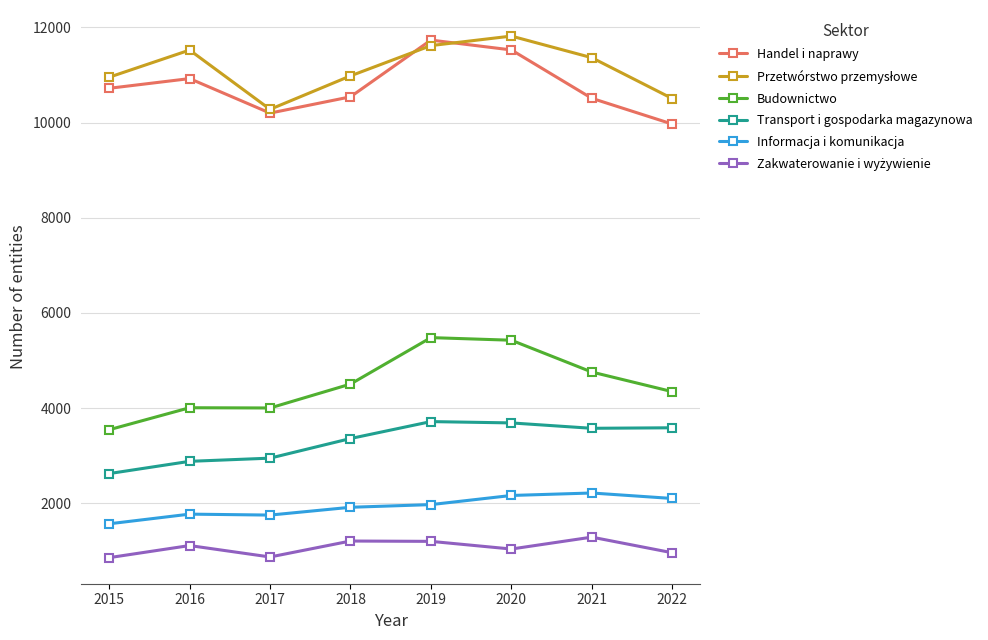

What is the value of the Handel i naprawy point at the 2nd from the left?

10924